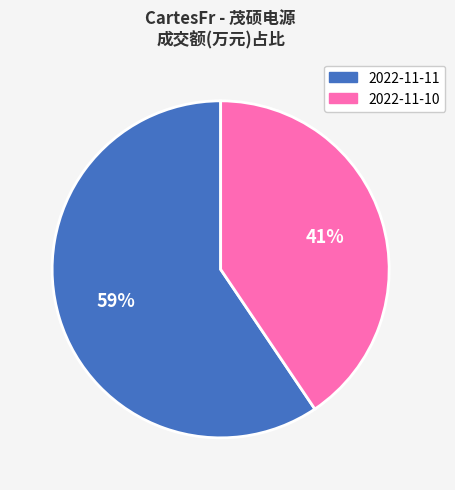

Which category has the biggest portion of the pie?

2022-11-11